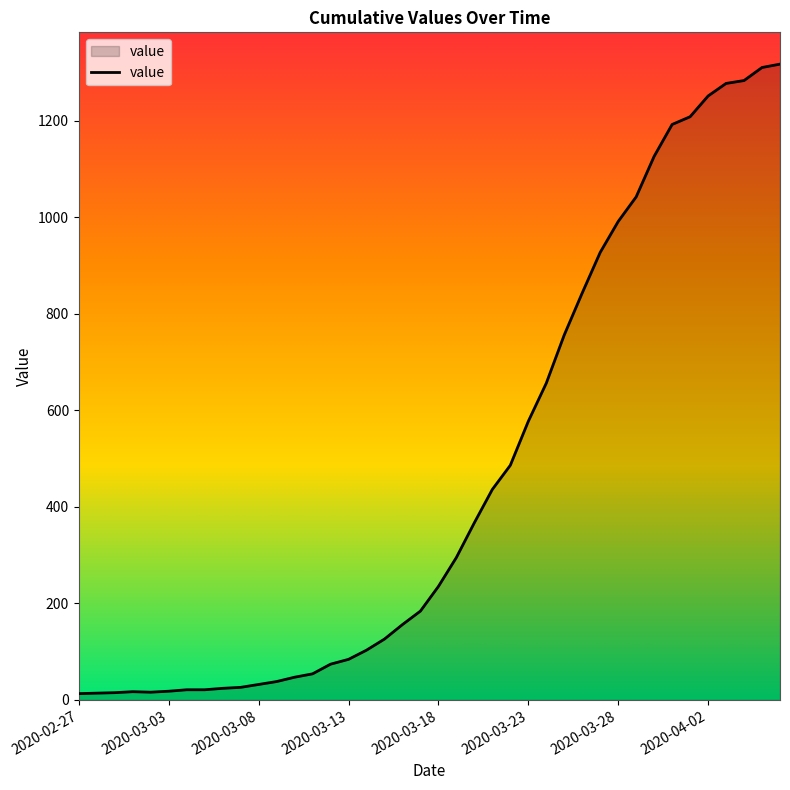

How many lines are shown in the chart?

1